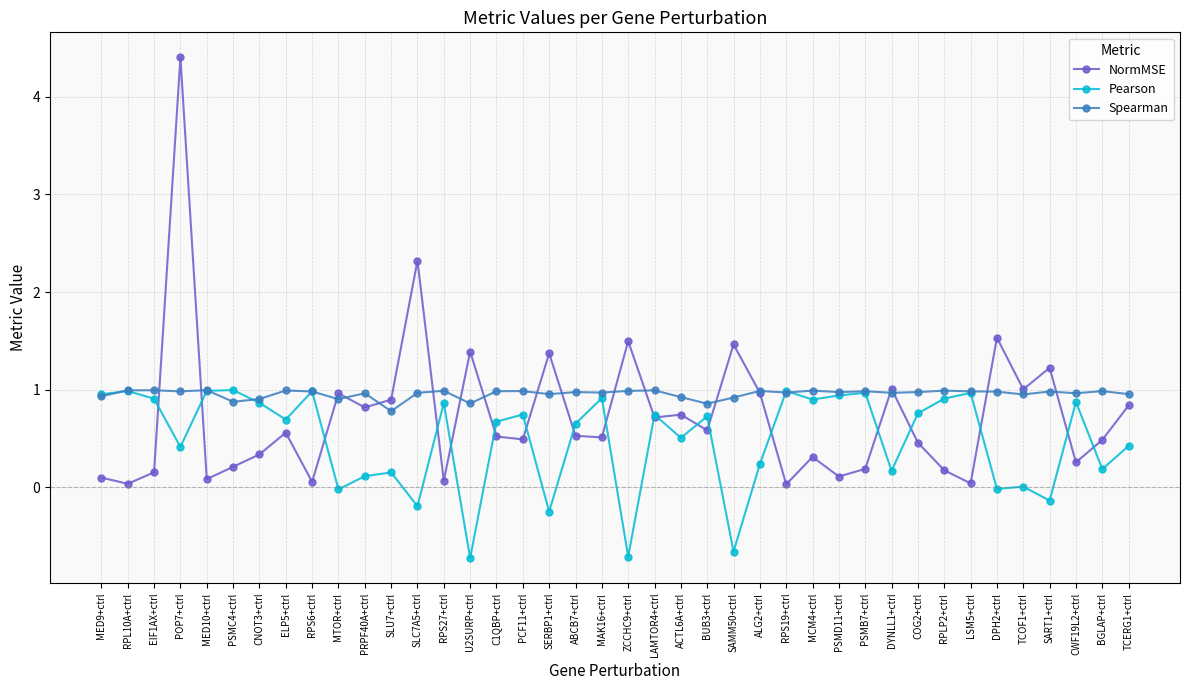

What is the difference between the Spearman values at RPLP2+ctrl and BUB3+ctrl?

0.1